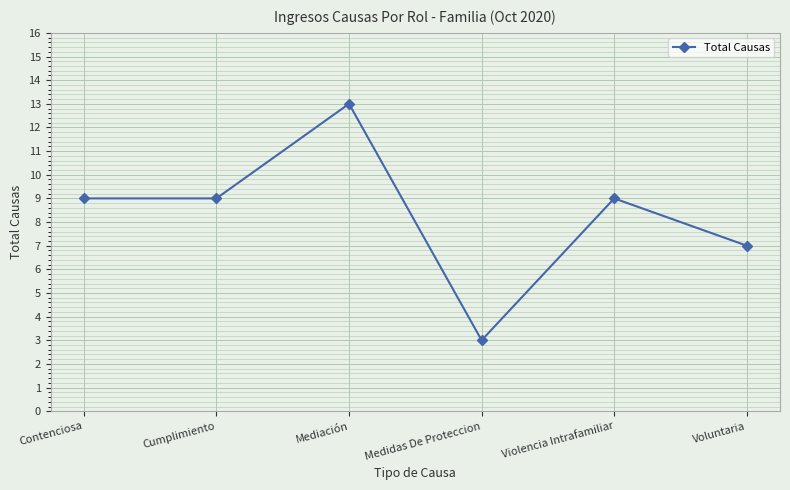

What is the sum of the values at Voluntaria and Cumplimiento?

16